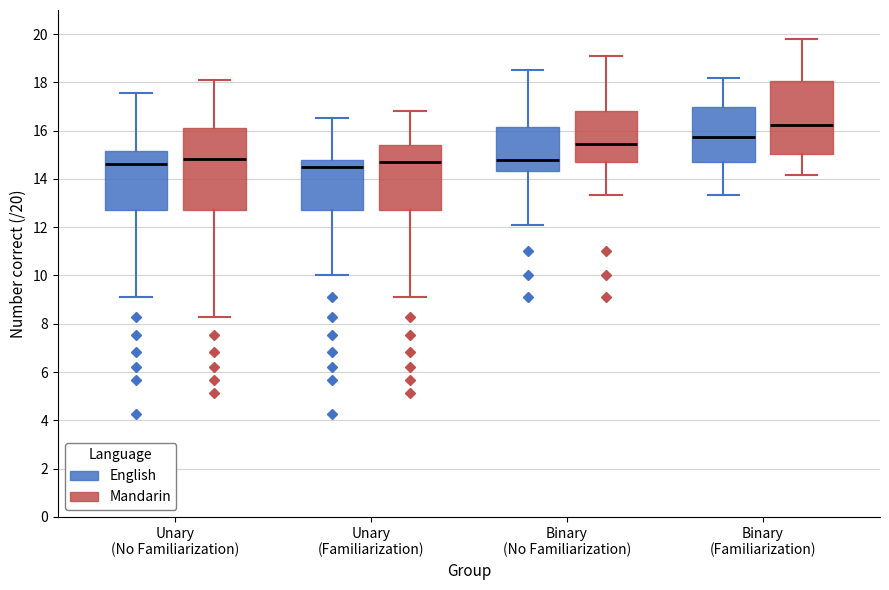

Reading left to right, read every box against the y-axis: the position of its median line, the range the box covers, and the ends of its whiskers. The values are not printed on the chart, so give them approximately, as read against the axis.

Unary (No Familiarization) (English): median 14.6, box 12.8 to 15.2, whiskers 9.2 to 17.6
Unary (No Familiarization) (Mandarin): median 14.8, box 12.8 to 16.2, whiskers 8.2 to 18.0
Unary (Familiarization) (English): median 14.6, box 12.8 to 14.8, whiskers 10.0 to 16.6
Unary (Familiarization) (Mandarin): median 14.8, box 12.8 to 15.4, whiskers 9.2 to 16.8
Binary (No Familiarization) (English): median 14.8, box 14.4 to 16.2, whiskers 12.2 to 18.6
Binary (No Familiarization) (Mandarin): median 15.4, box 14.8 to 16.8, whiskers 13.4 to 19.2
Binary (Familiarization) (English): median 15.8, box 14.8 to 17.0, whiskers 13.4 to 18.2
Binary (Familiarization) (Mandarin): median 16.2, box 15.0 to 18.0, whiskers 14.2 to 19.8